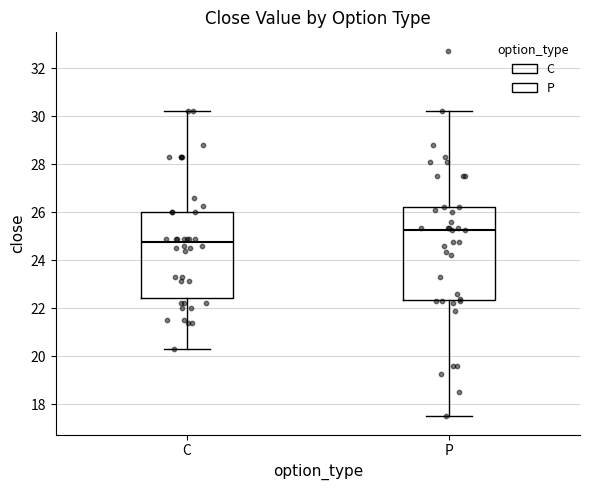

Where is the lower edge of the box for P on the y-axis? The values are not printed on the chart, so give them approximately, as read against the axis.

22.4